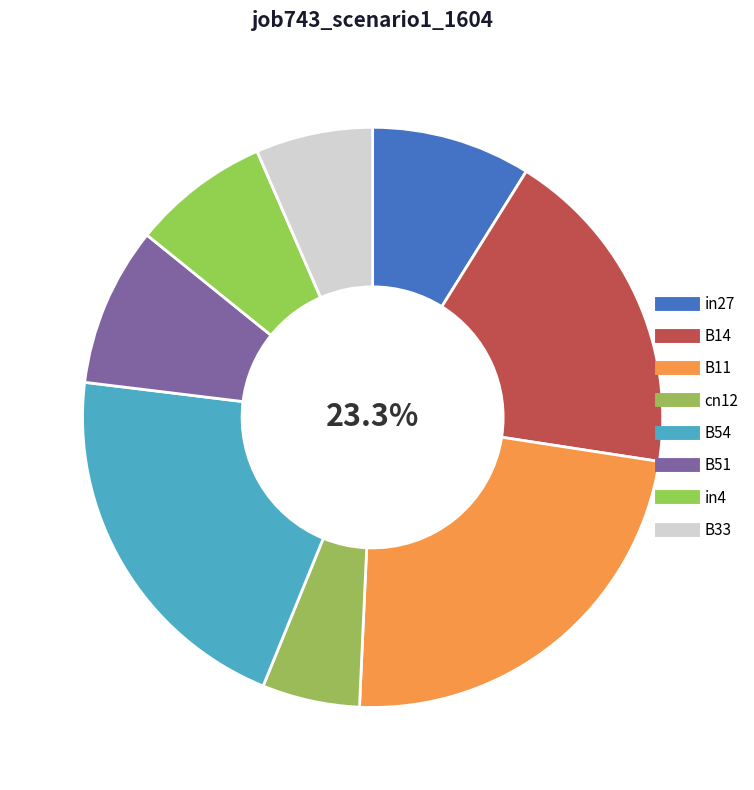

Which category has the biggest portion of the pie?

B11